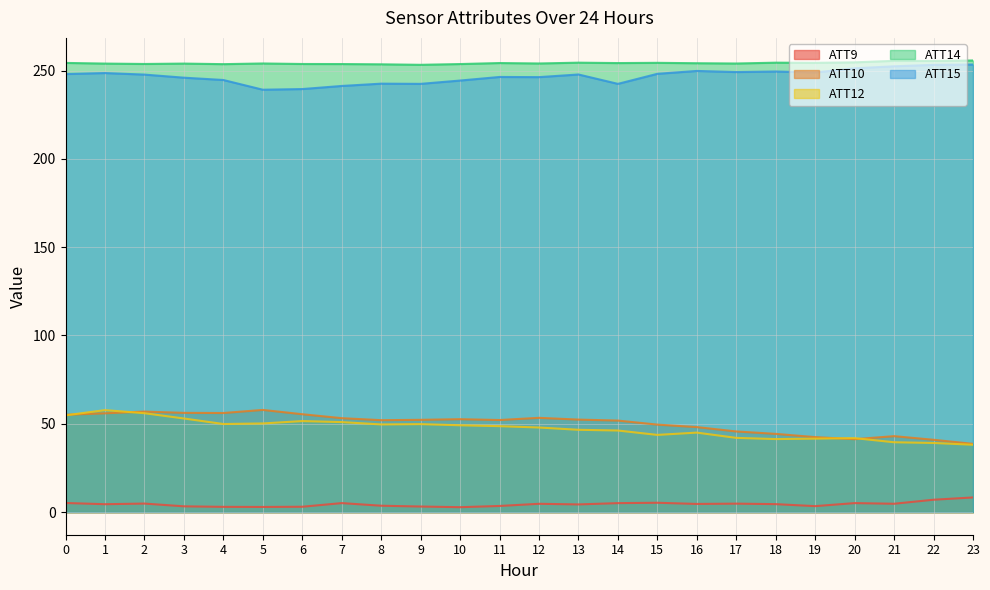

What is the value of the ATT12 point at the 2nd from the left?

57.7